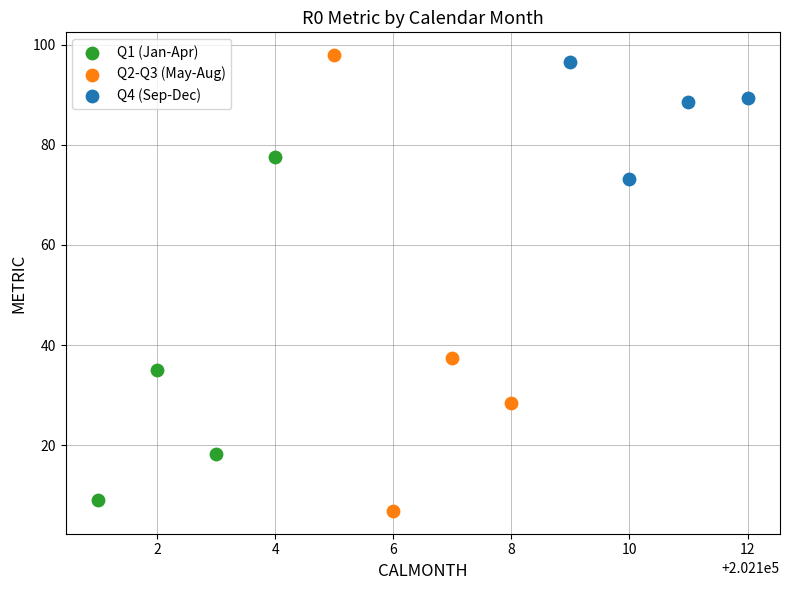

Which series reaches the maximum Y coordinate?

Q2-Q3 (May-Aug)